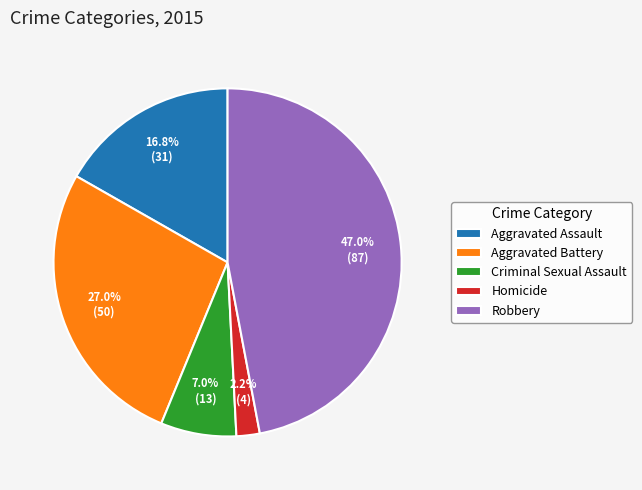

To the nearest percent, what percentage of the pie is Homicide?

2%